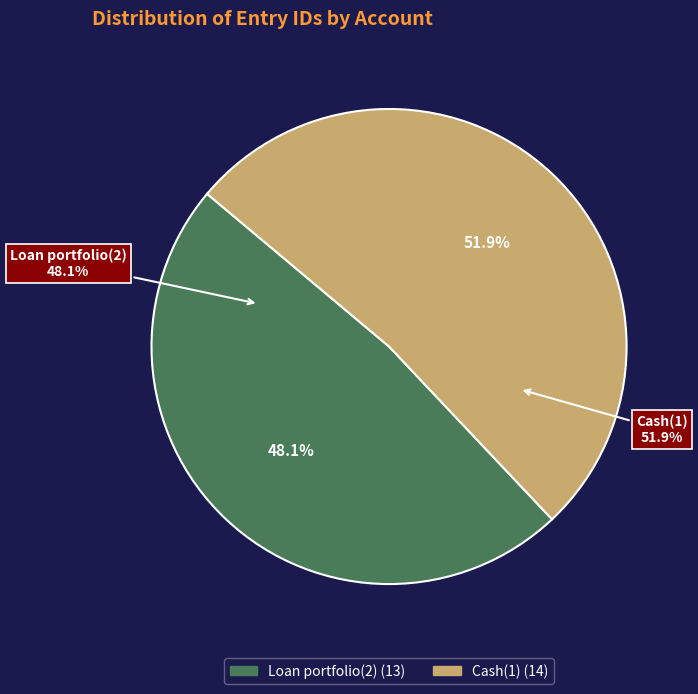

To the nearest percent, what is the average slice percentage?

50%